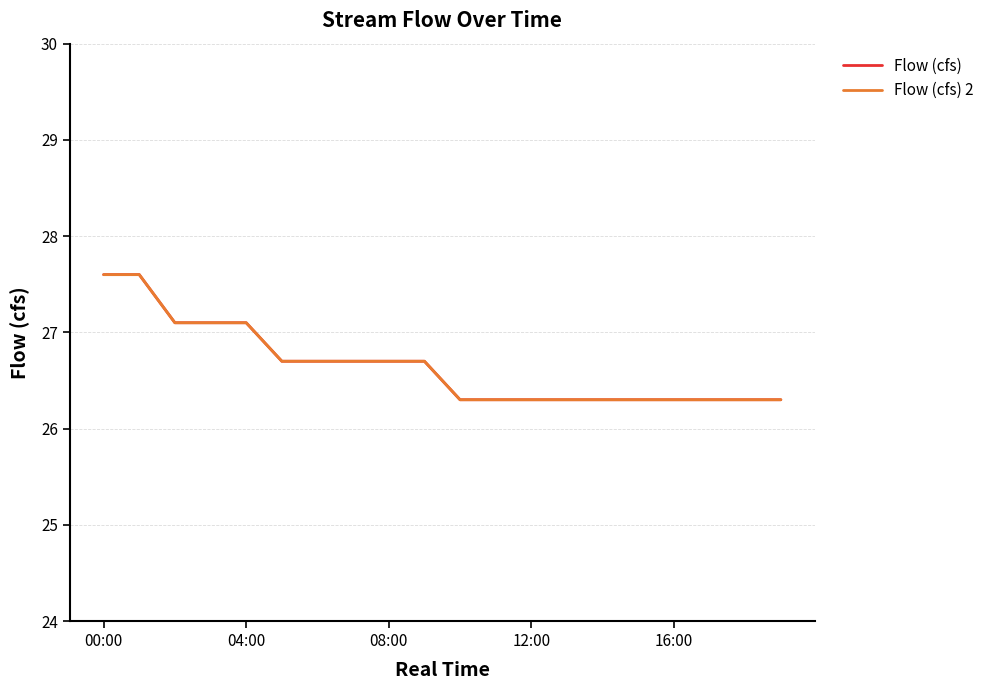

Is this an area chart (filled region under the line)?

No